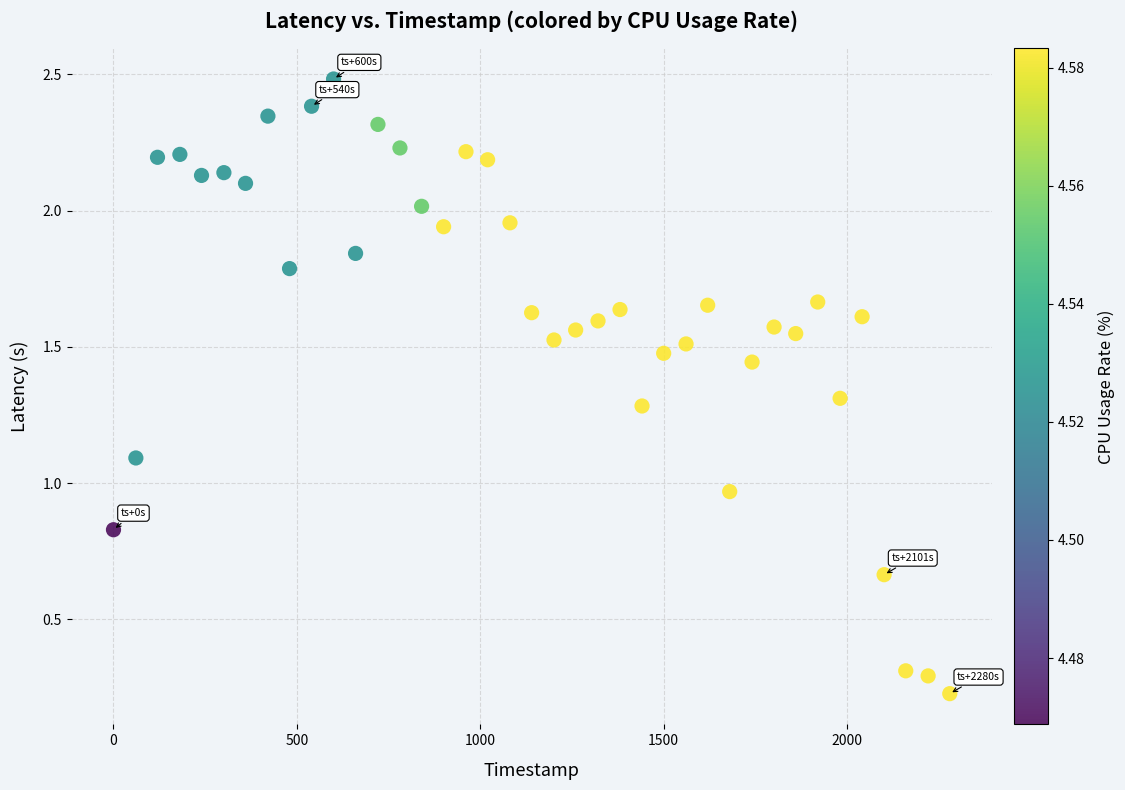

What is the range of X values (max minus min)?

2280.0